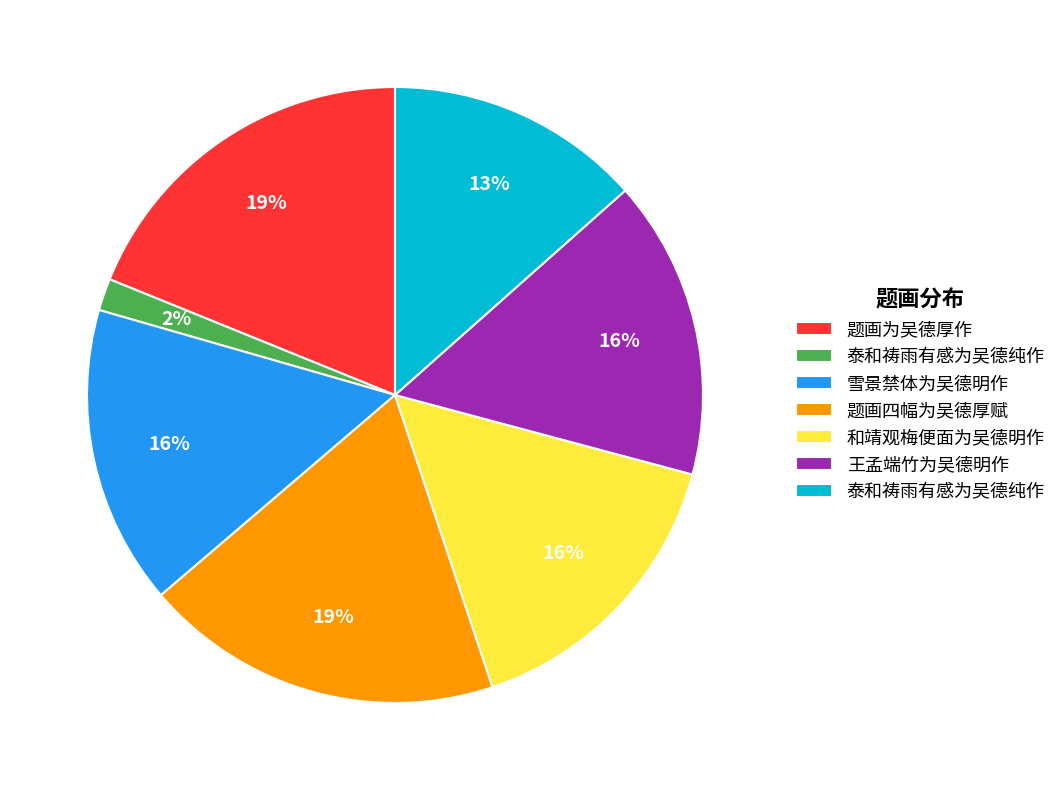

Is there a majority slice in this chart?

No